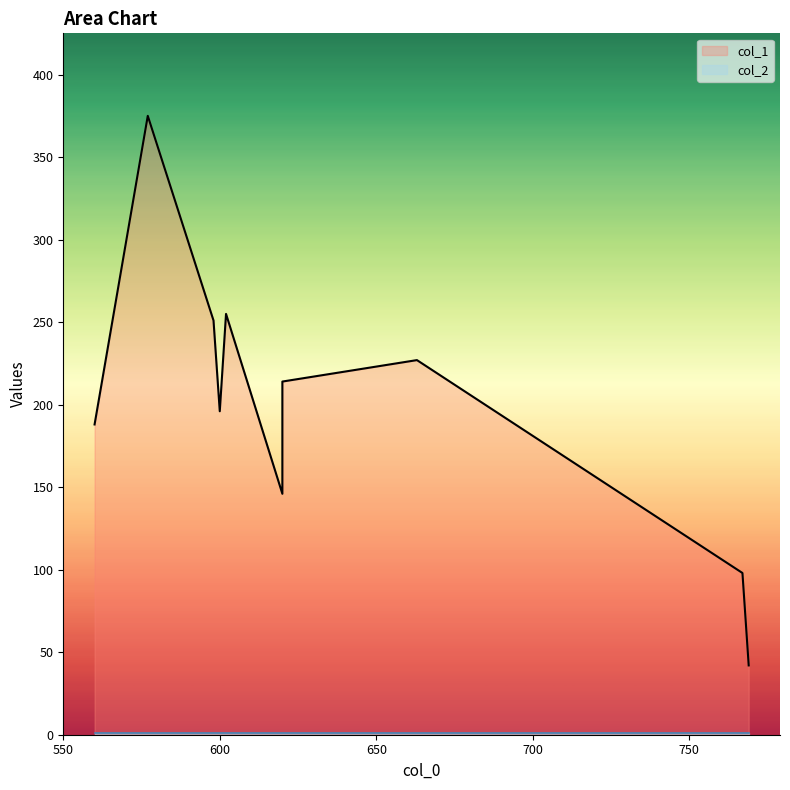

List the series in order of their overall mean, lowest first.

col_2, col_1